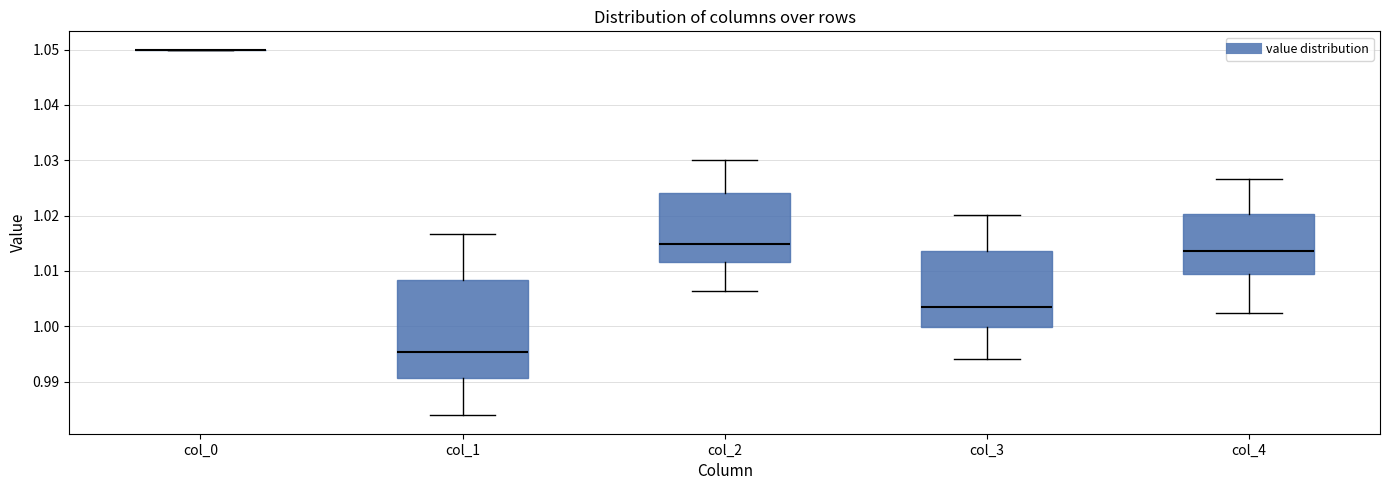

Comparing the boxes themselves (not the whiskers), which one is the tallest?

col_1